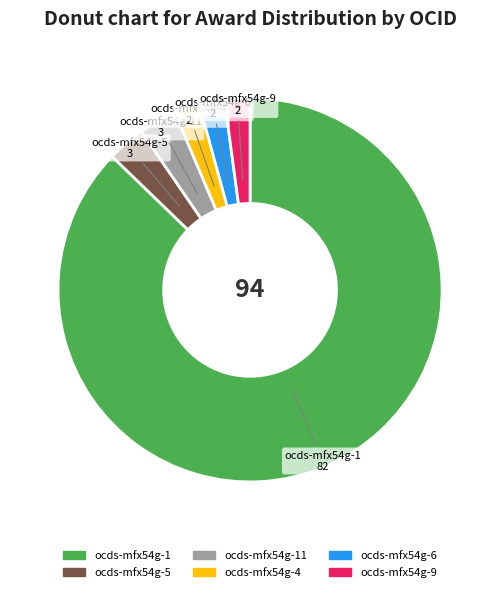

Is there any slice that represents more than half of the pie?

Yes